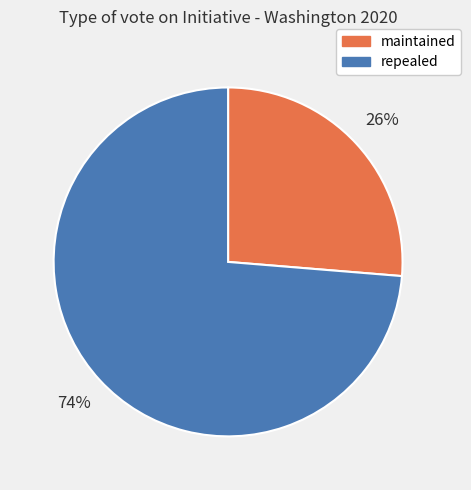

What is the smallest slice in the pie chart?

maintained